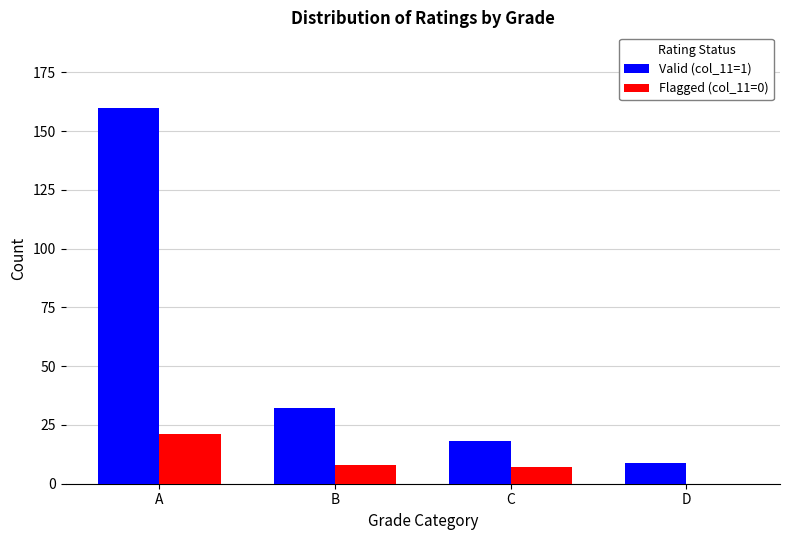

At which category does the chart reach its peak across all series?

A